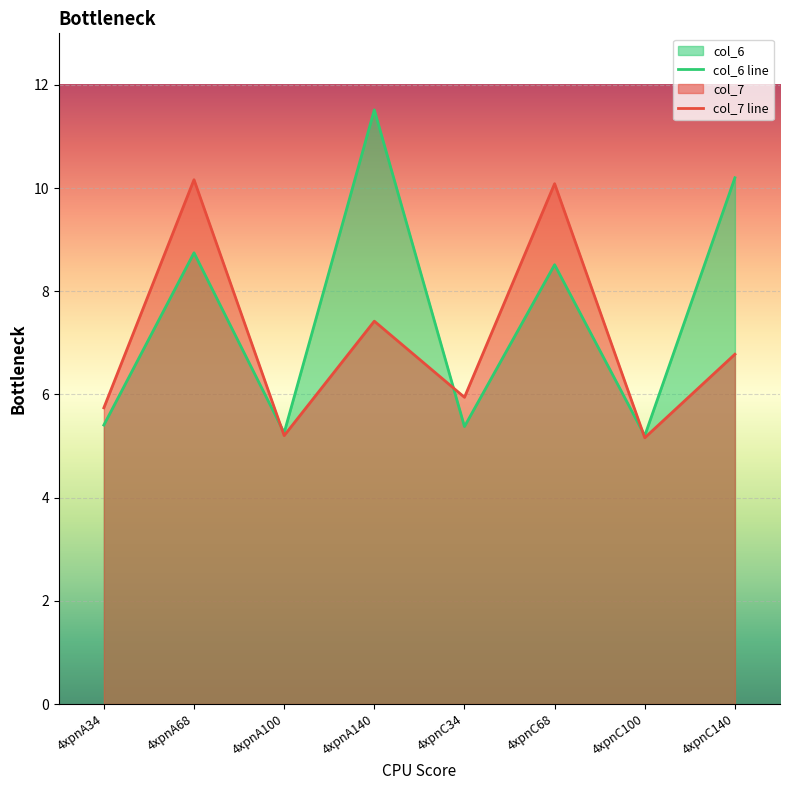

Which label corresponds to the smallest value in the chart?

4xpnC100